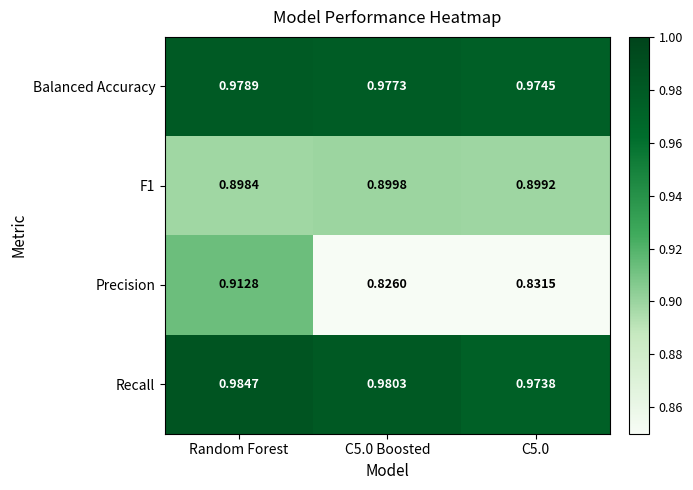

Which series changed the most between Random Forest and C5.0 Boosted?

Precision